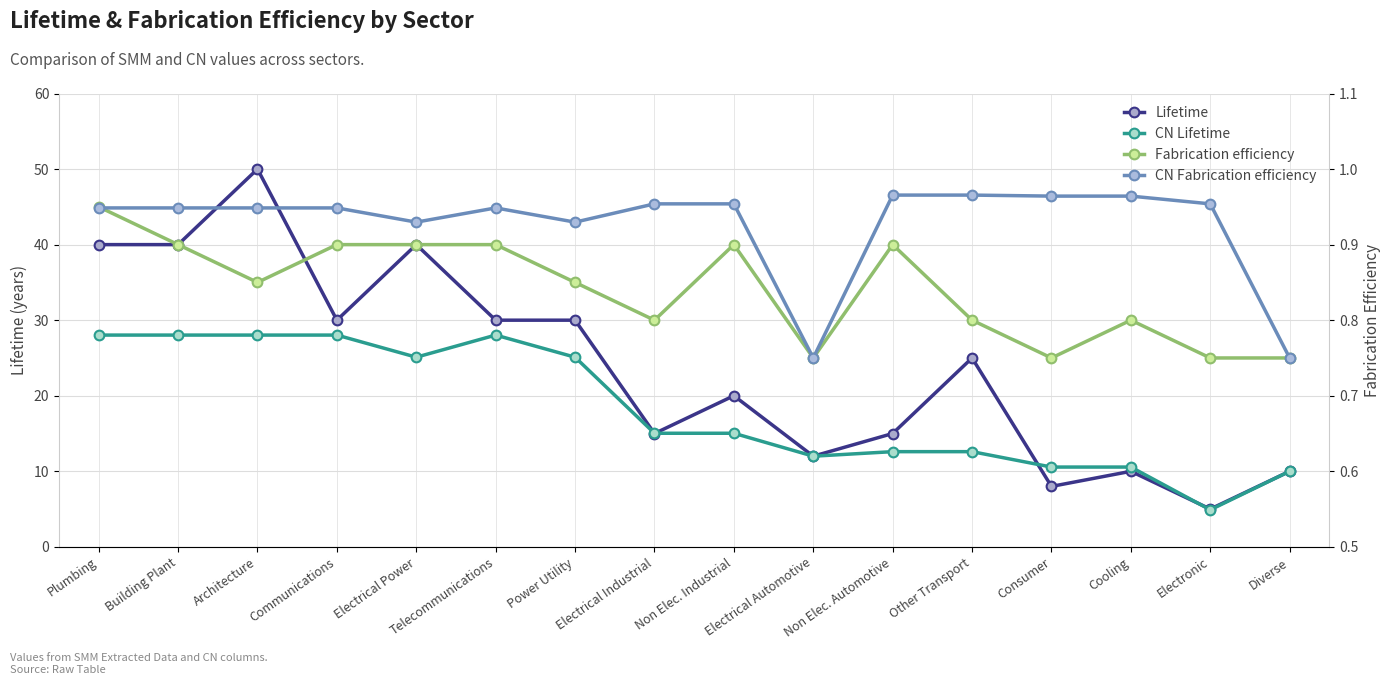

Rank the series by their maximum value, from lowest to highest.

Fabrication efficiency, CN Fabrication efficiency, CN Lifetime, Lifetime